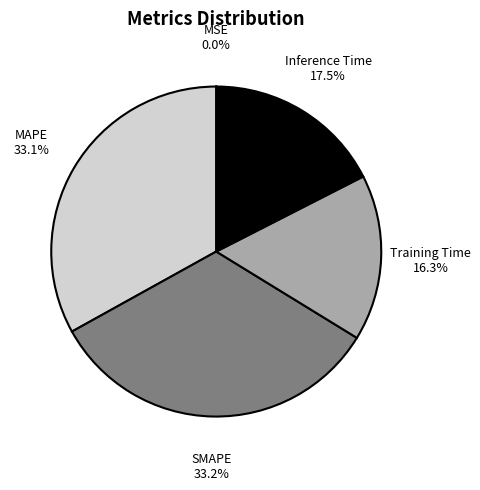

Does any single category account for the majority?

No